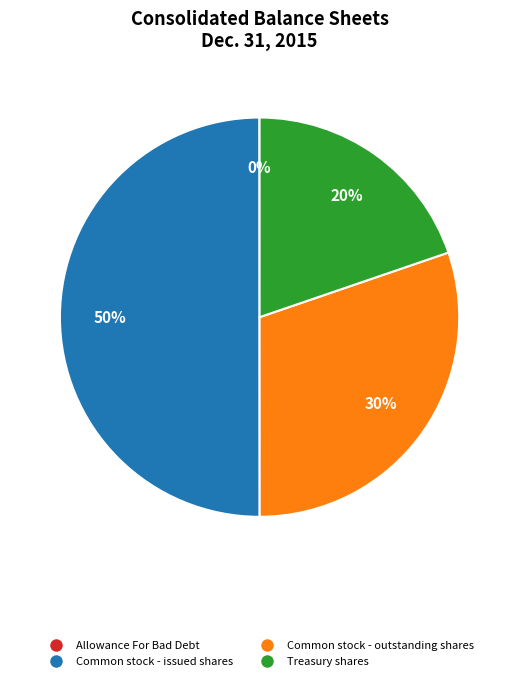

Between Common stock - outstanding shares and Treasury shares, which is larger?

Common stock - outstanding shares